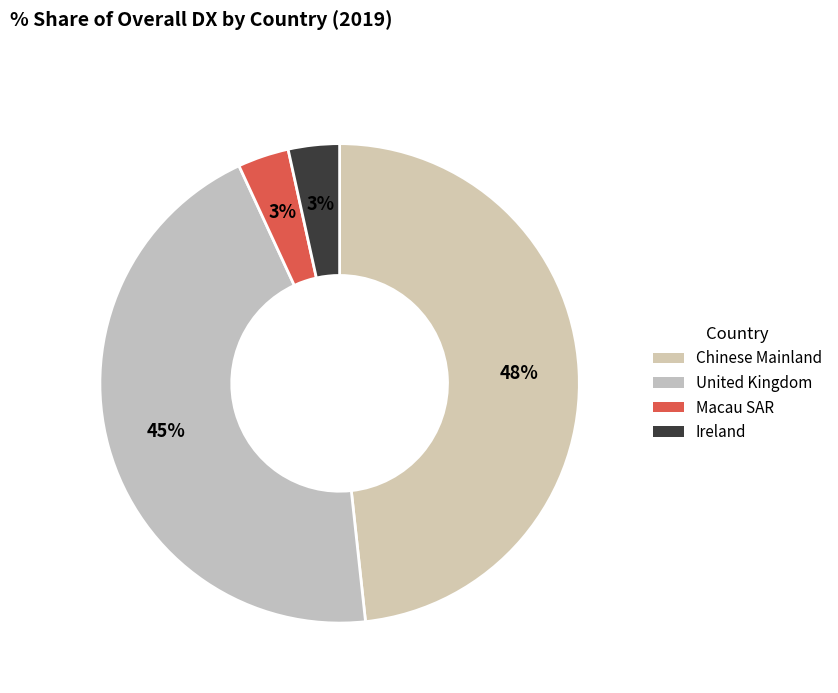

To the nearest percent, what is the average slice percentage?

25%